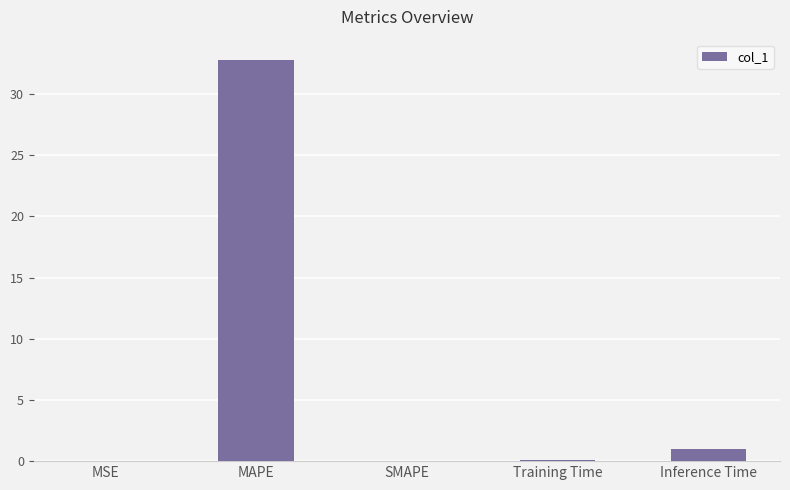

True or false: the data shows 1.0 at Inference Time.

True